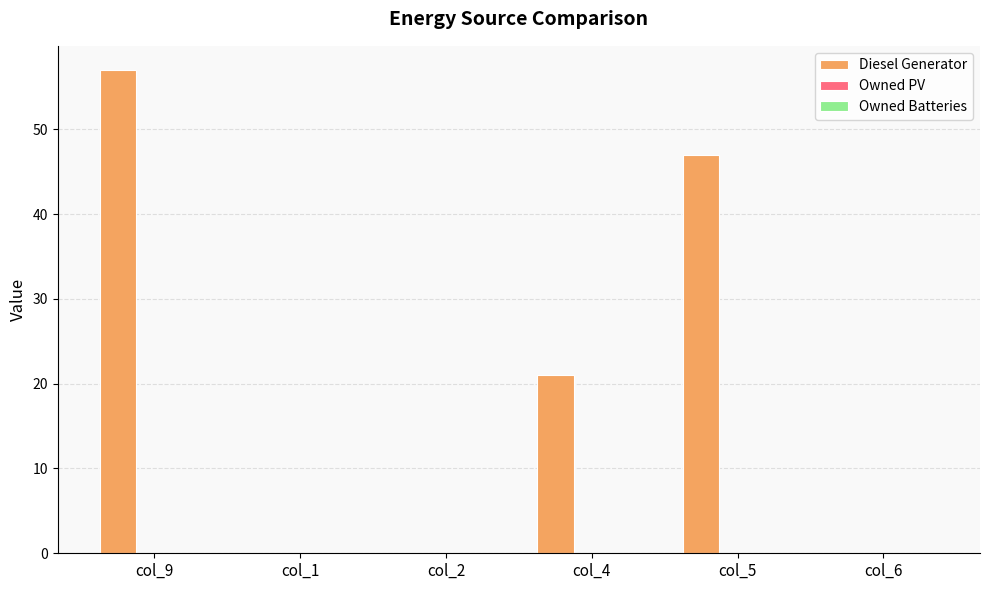

What is the sum of all values?

125.0